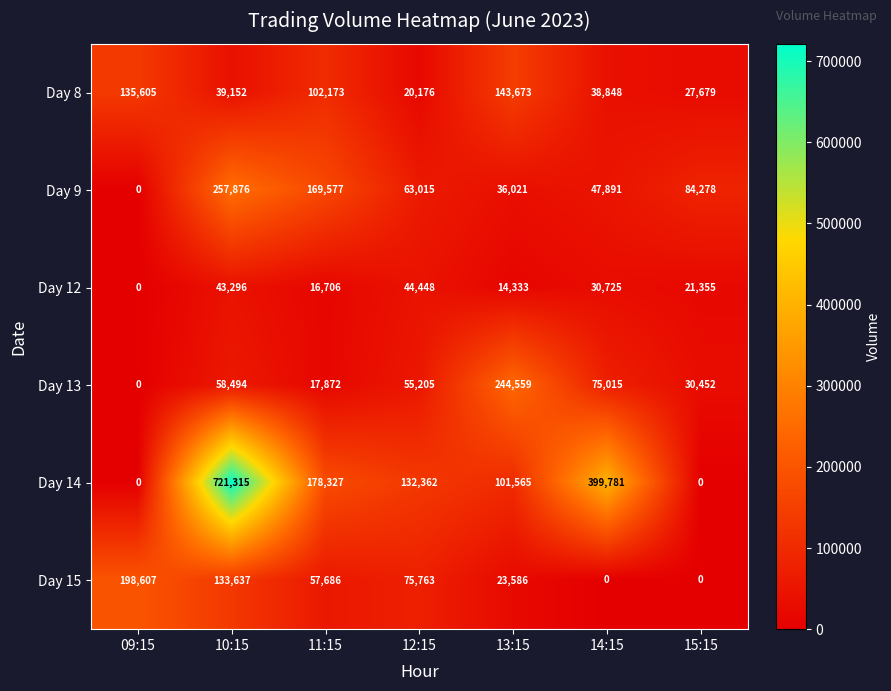

Which category has the lowest value in the Day 9 series?

09:15